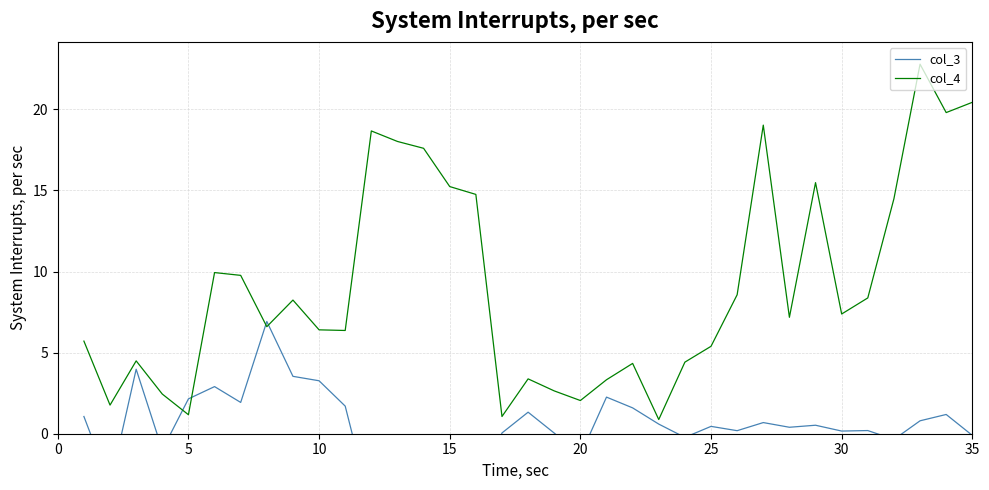

Rank the series by their maximum value, from highest to lowest.

col_4, col_3